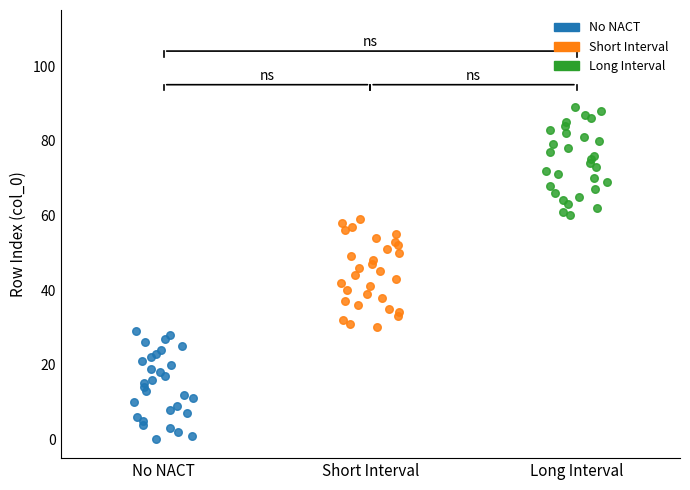

Which series reaches the minimum Y coordinate?

No NACT